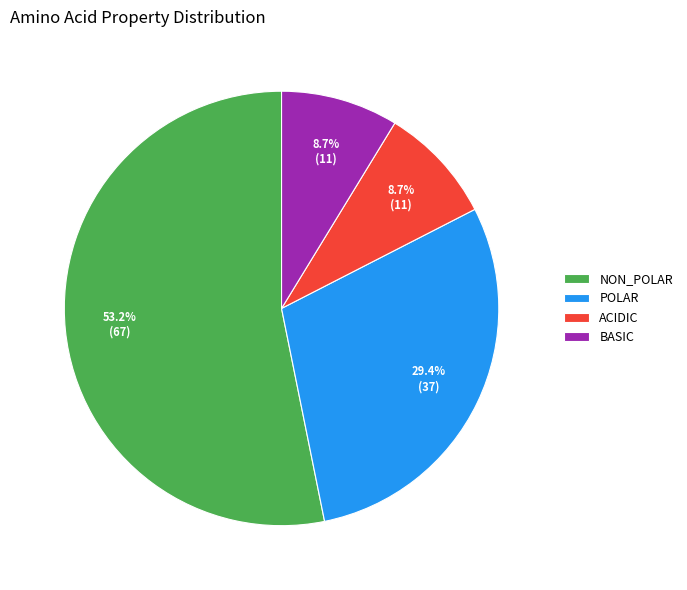

Do BASIC and POLAR together represent more than half of the pie?

No